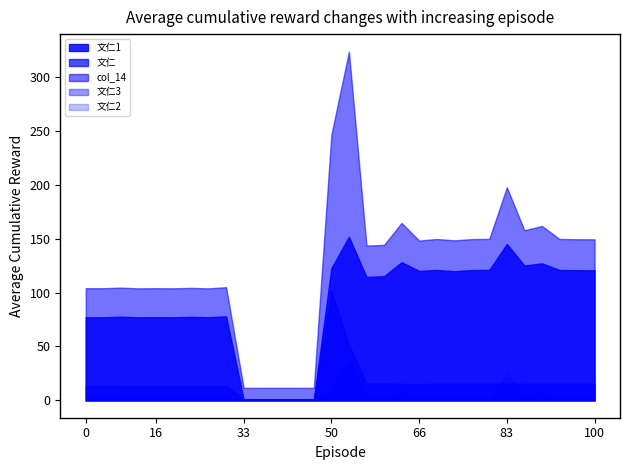

At how many categories does at least one series exceed 106?

16